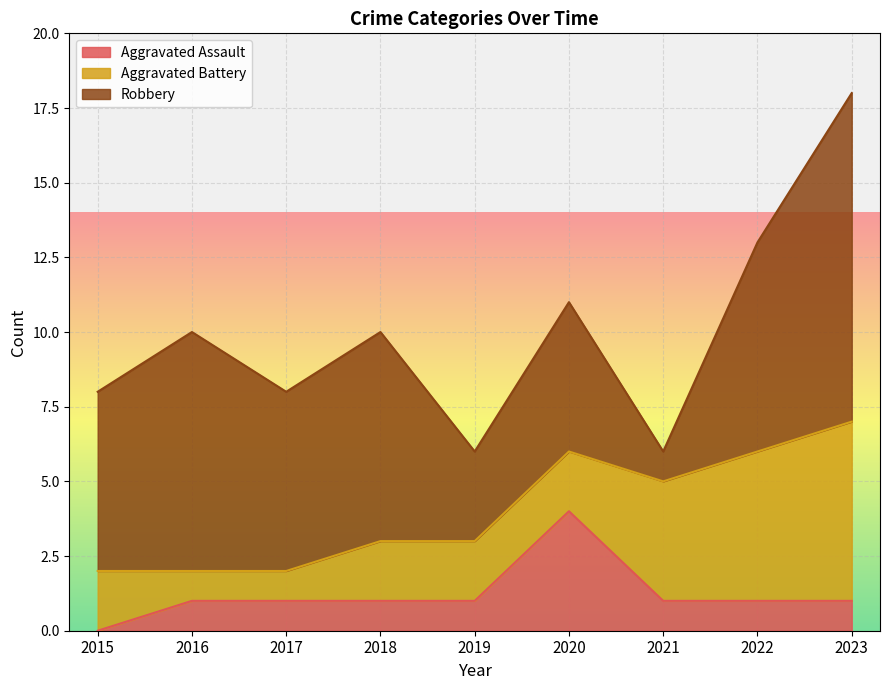

Where does the Aggravated Assault series first go above 1?

2020